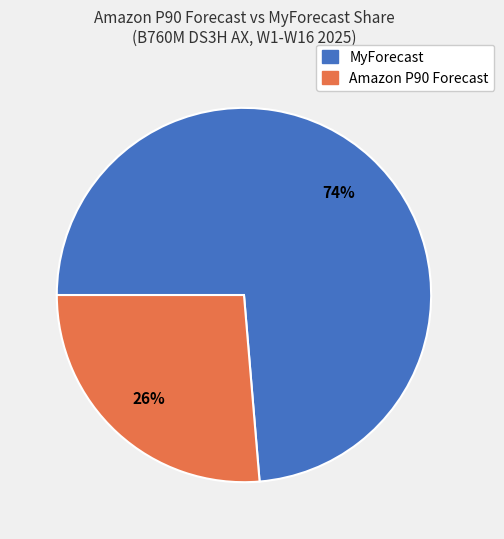

Is there a majority slice in this chart?

Yes